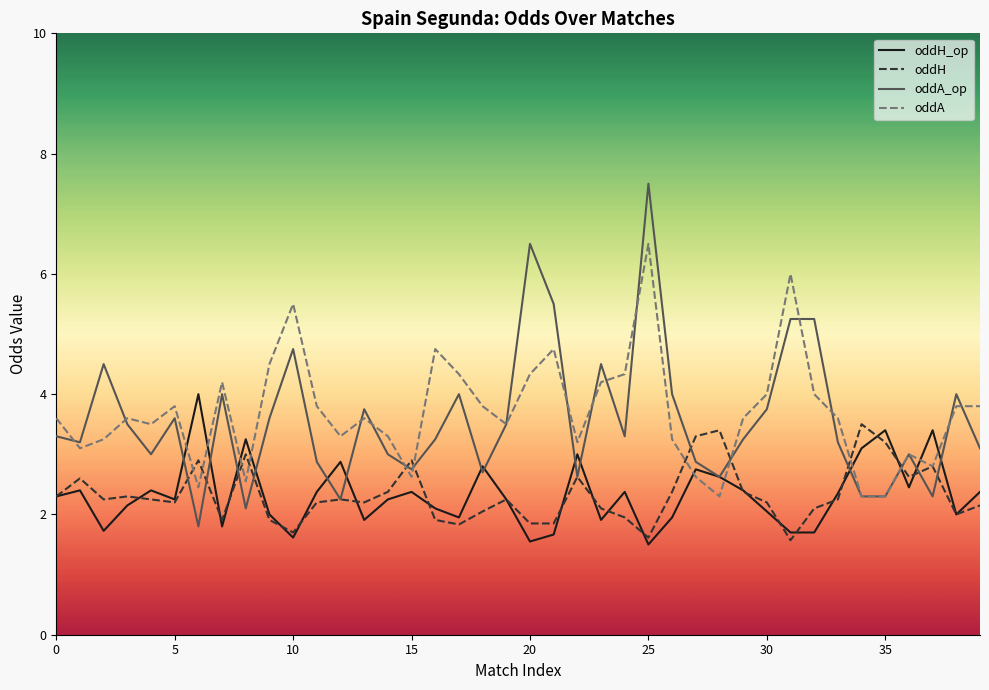

What are all the series names shown in the legend?

oddH_op, oddH, oddA_op, oddA